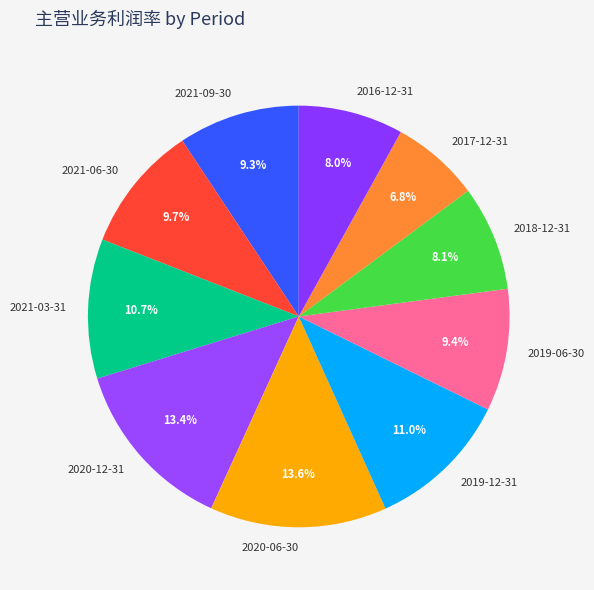

What is the ratio of the value at 2021-06-30 to the value at 2019-12-31?

0.9